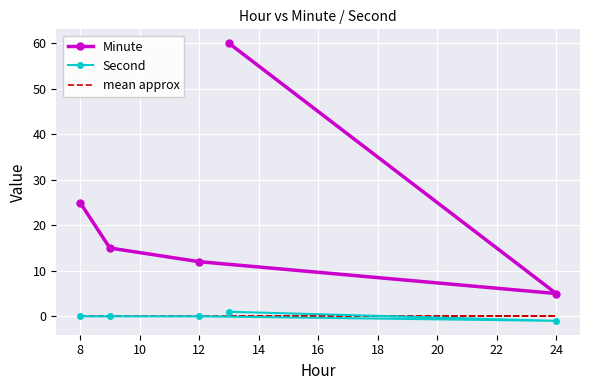

What is the value of the Minute point at the 5th from the left?

60